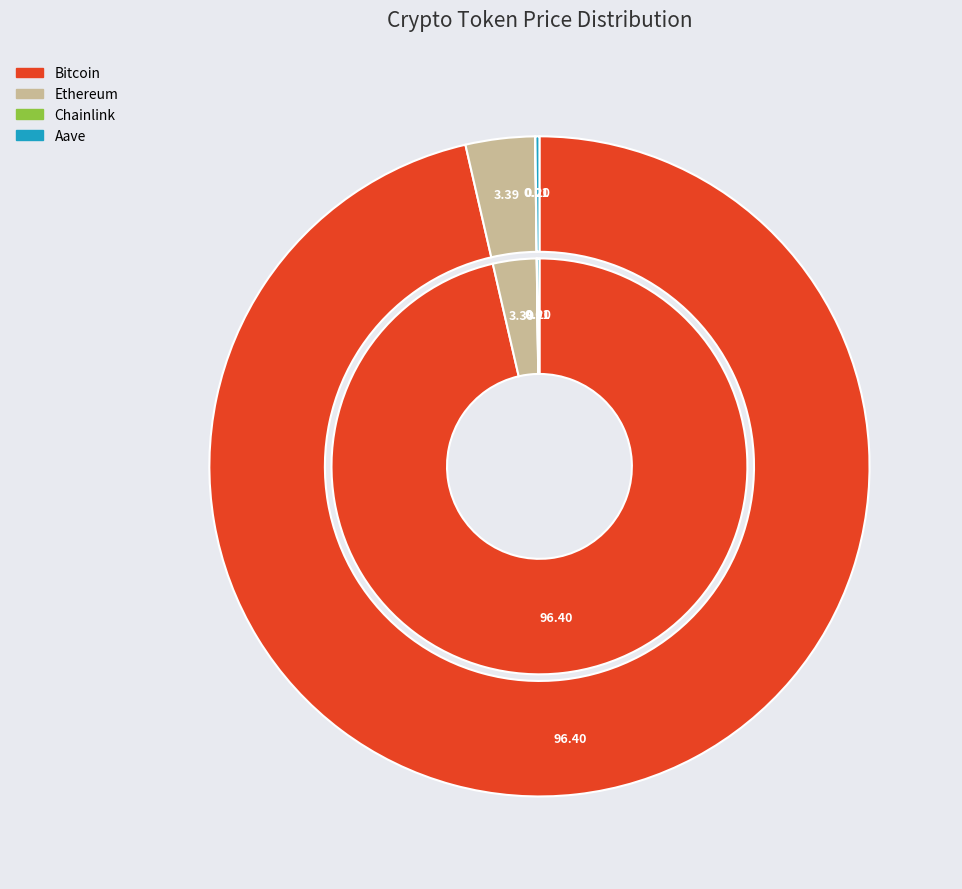

Between Chainlink and Aave, which is larger?

Aave